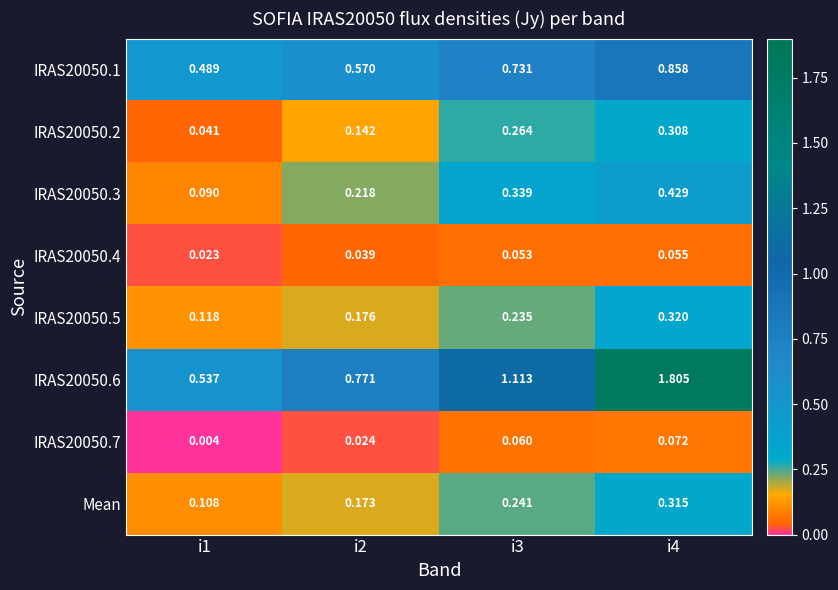

Reading left to right, transcribe all the data shown in this chart.

IRAS20050.1: i1=0.5	i2=0.6	i3=0.7	i4=0.9
IRAS20050.2: i1=0.0	i2=0.1	i3=0.3	i4=0.3
IRAS20050.3: i1=0.1	i2=0.2	i3=0.3	i4=0.4
IRAS20050.4: i1=0.0	i2=0.0	i3=0.1	i4=0.1
IRAS20050.5: i1=0.1	i2=0.2	i3=0.2	i4=0.3
IRAS20050.6: i1=0.5	i2=0.8	i3=1.1	i4=1.8
IRAS20050.7: i1=0.0	i2=0.0	i3=0.1	i4=0.1
Mean: i1=0.1	i2=0.2	i3=0.2	i4=0.3